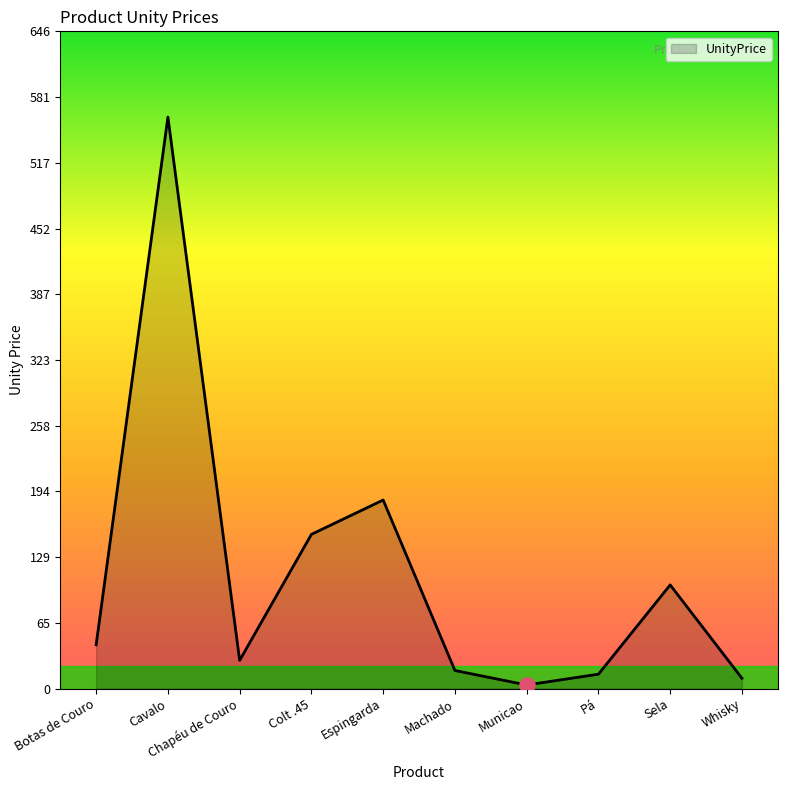

What is the change in value from Botas de Couro to Cavalo?

+518.5